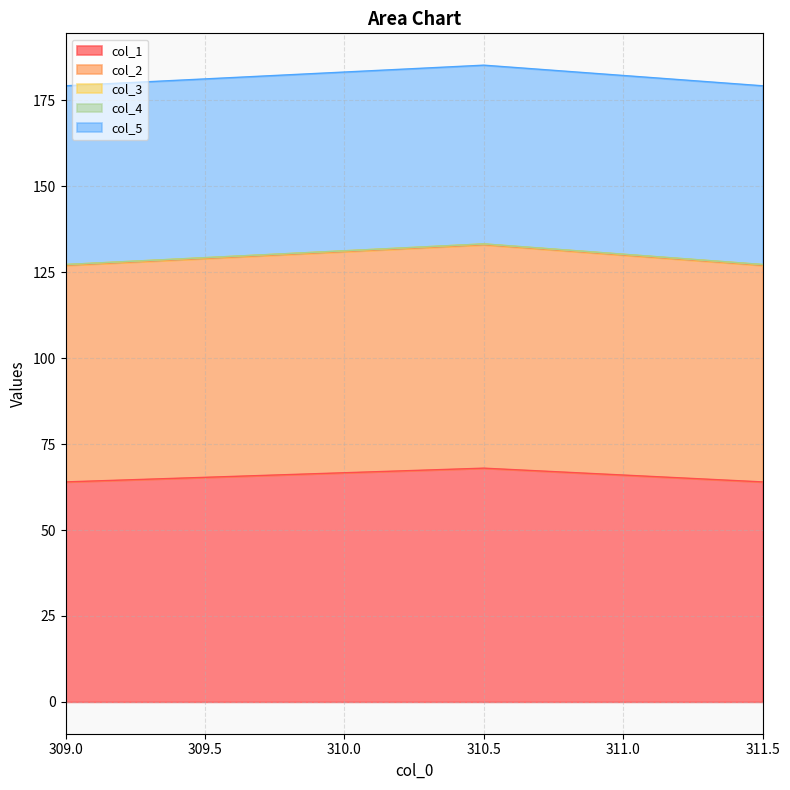

What is the label of the 1st point from the left?

309.0